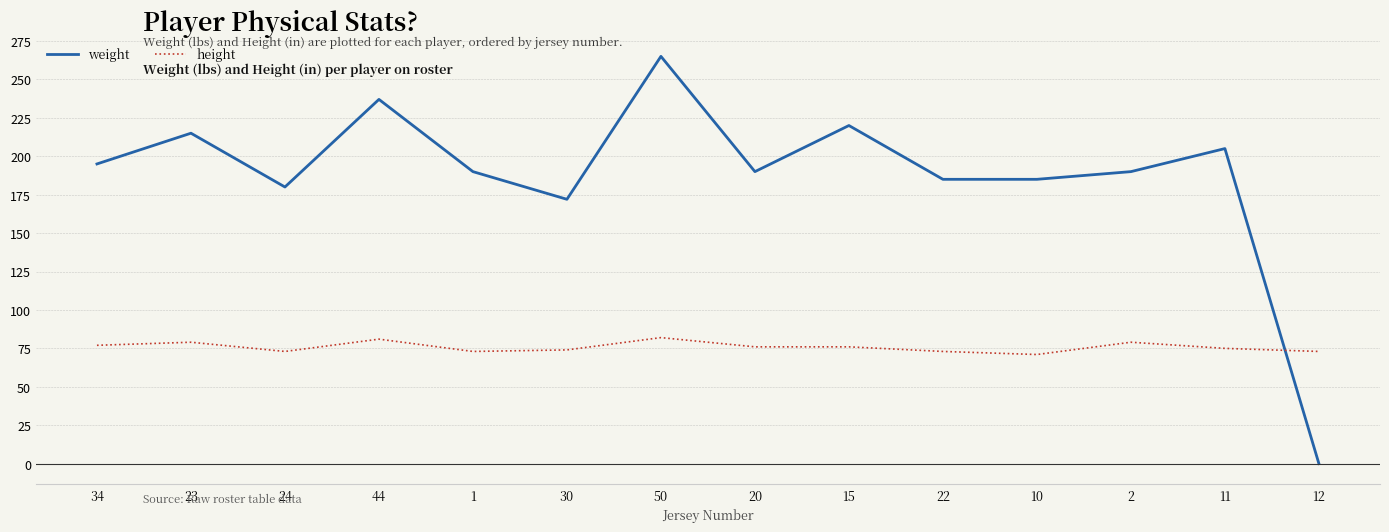

What position from the left is 50?

7